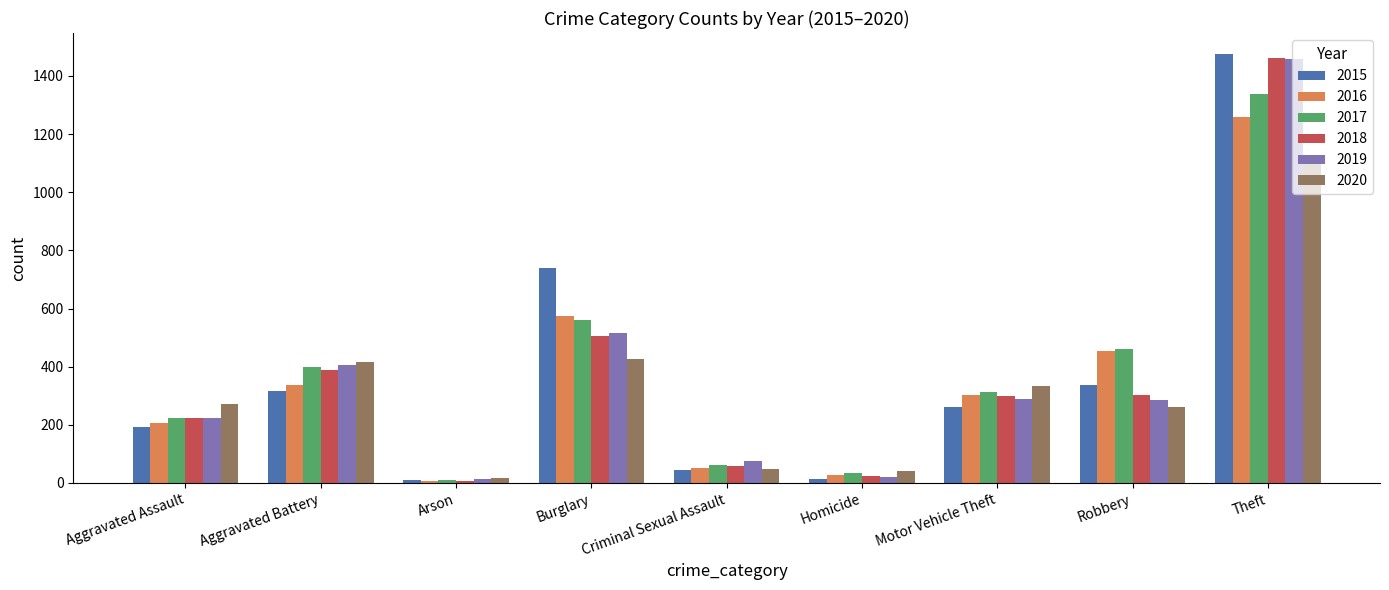

What position from the right is Homicide?

4